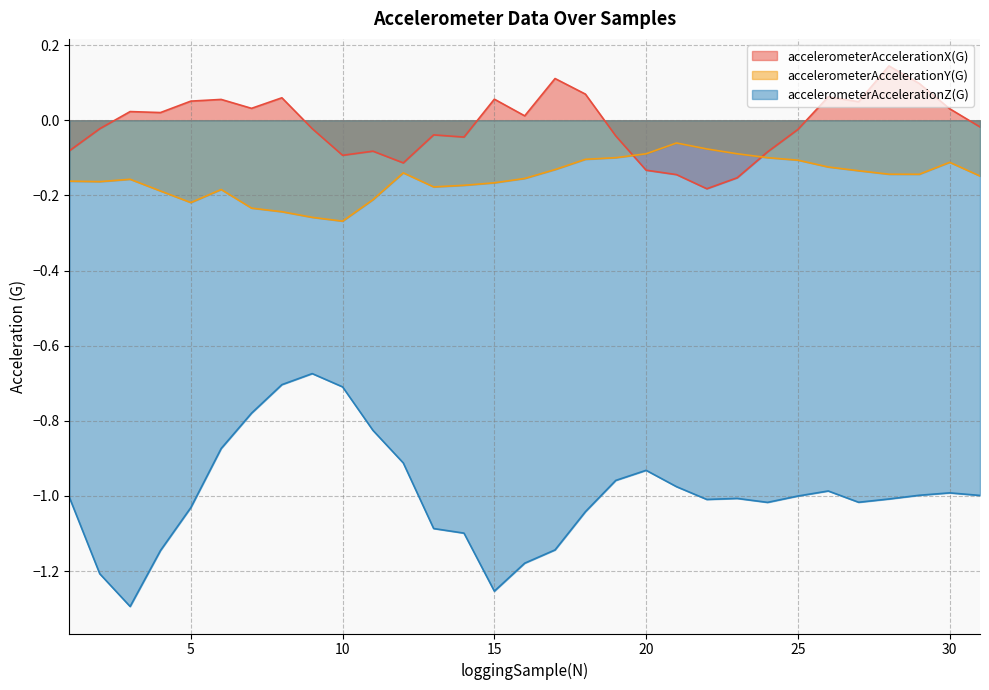

True or false: accelerometerAccelerationZ(G) and accelerometerAccelerationX(G) cross at least once.

False